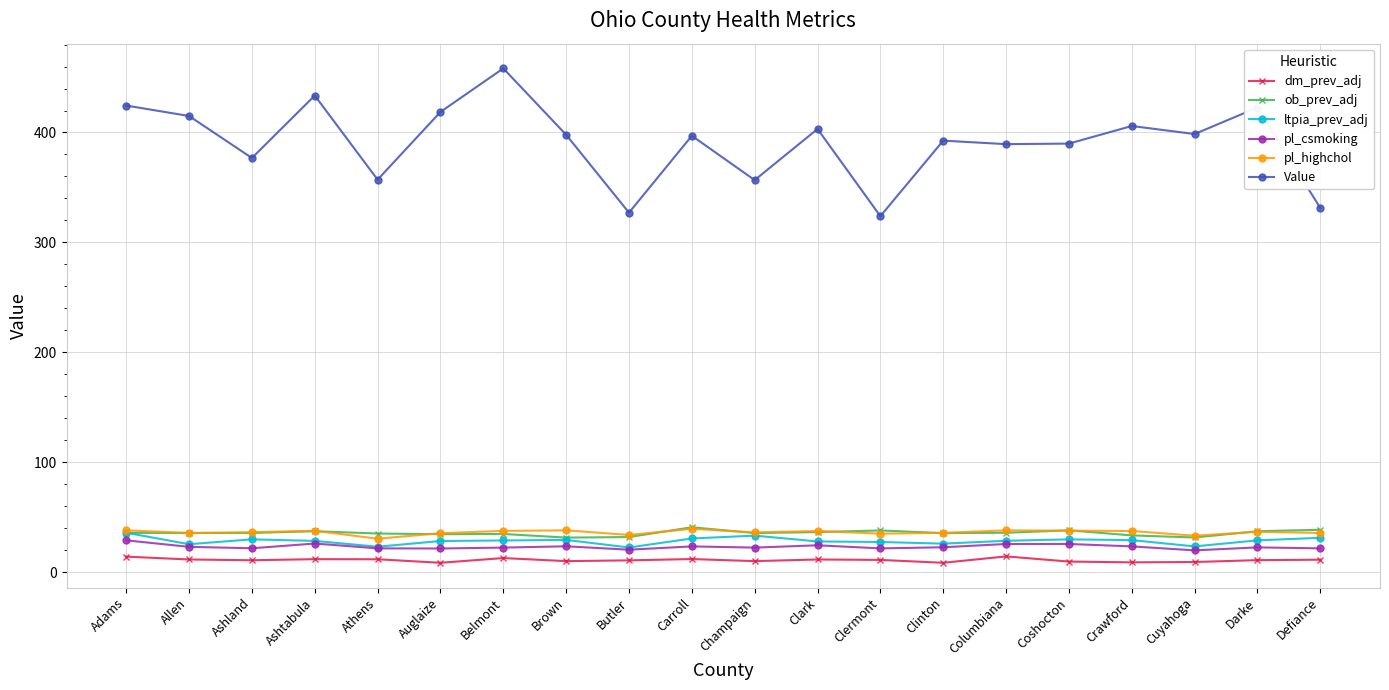

What is the approximate value of Value at Auglaize?

418.7